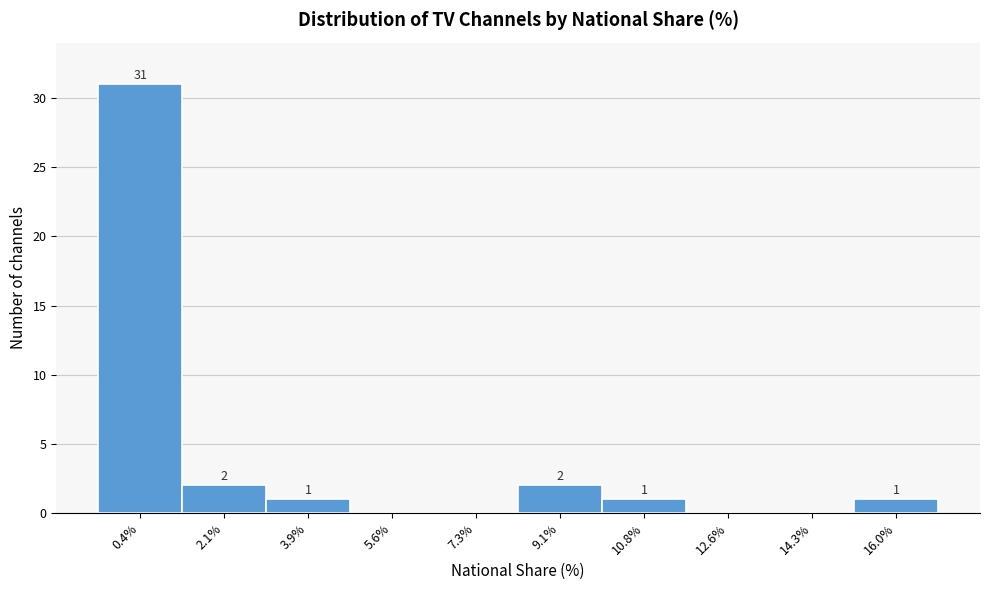

Reading left to right, transcribe all the data shown in this chart.

0.4%=31	2.1%=2	3.9%=1	5.6%=0	7.3%=0	9.1%=2	10.8%=1	12.6%=0	14.3%=0	16.0%=1